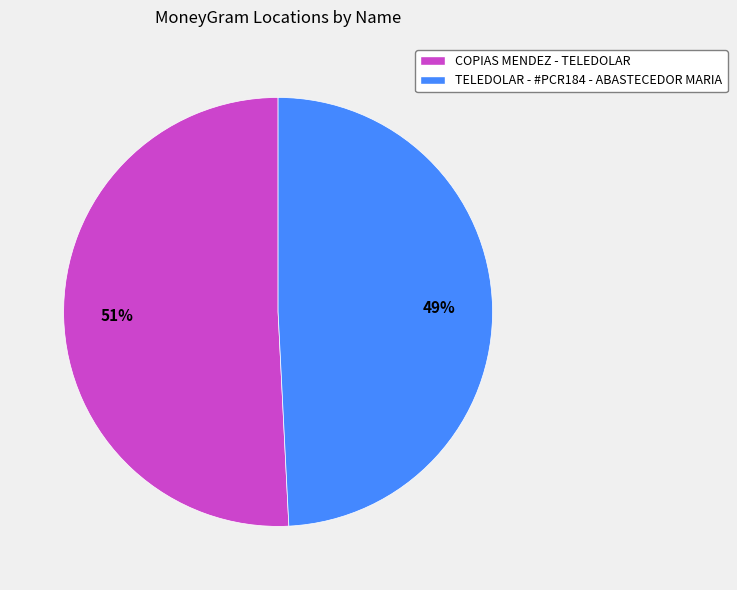

Which category has the biggest portion of the pie?

COPIAS MENDEZ - TELEDOLAR